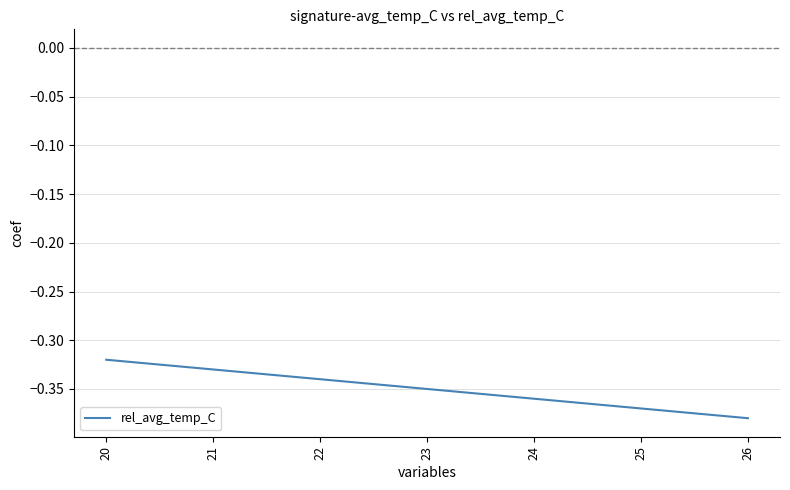

List the labels in order of value, smallest first.

26, 25, 24, 23, 22, 21, 20